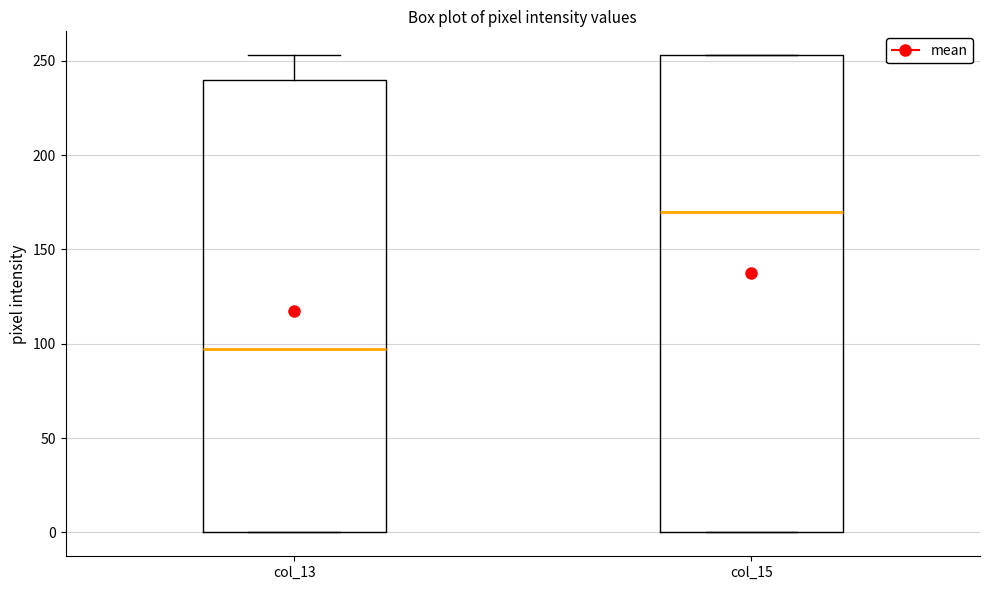

Which box is the tallest, from its lower edge to its upper edge?

col_15